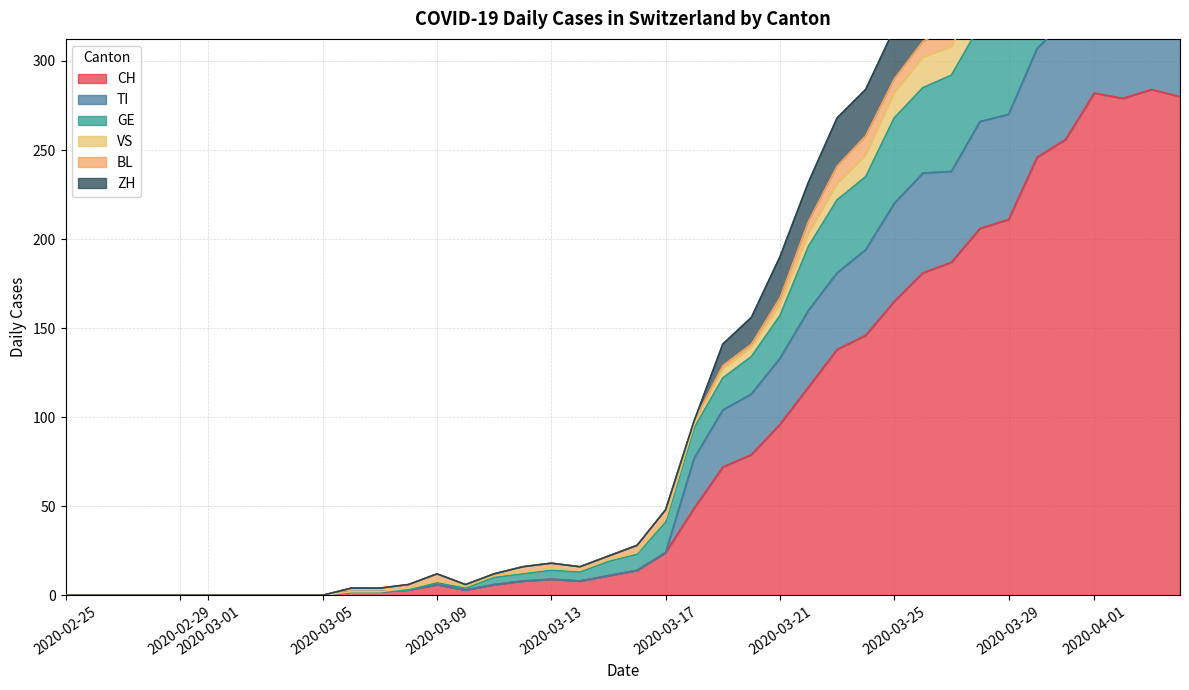

Is it true that CH equals 296 at 2020-03-25?

False